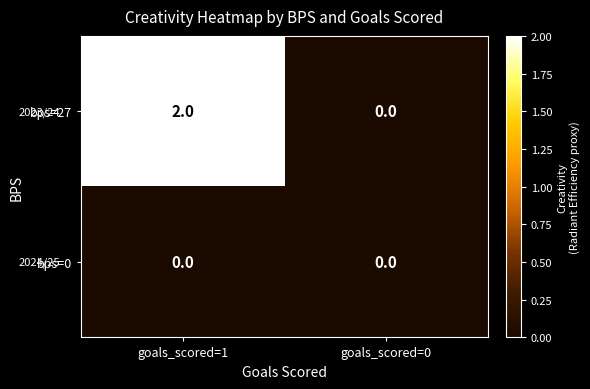

List the labels in order of bps=27 value, largest first.

goals_scored=1, goals_scored=0